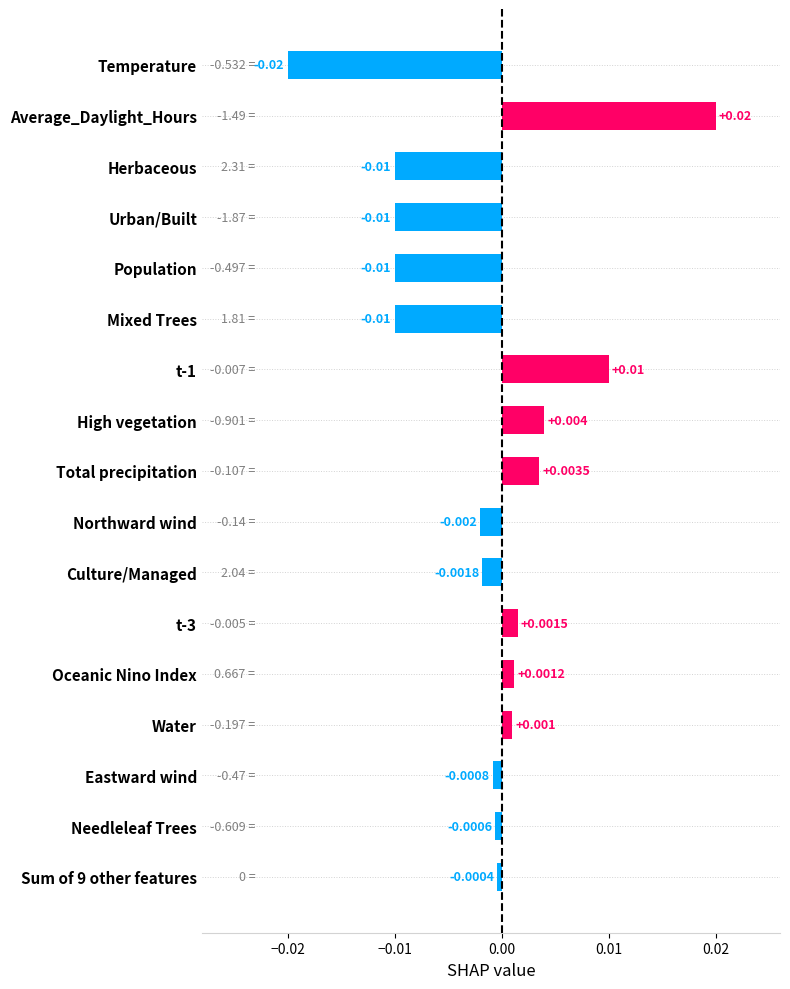

Are the bars horizontal?

Yes